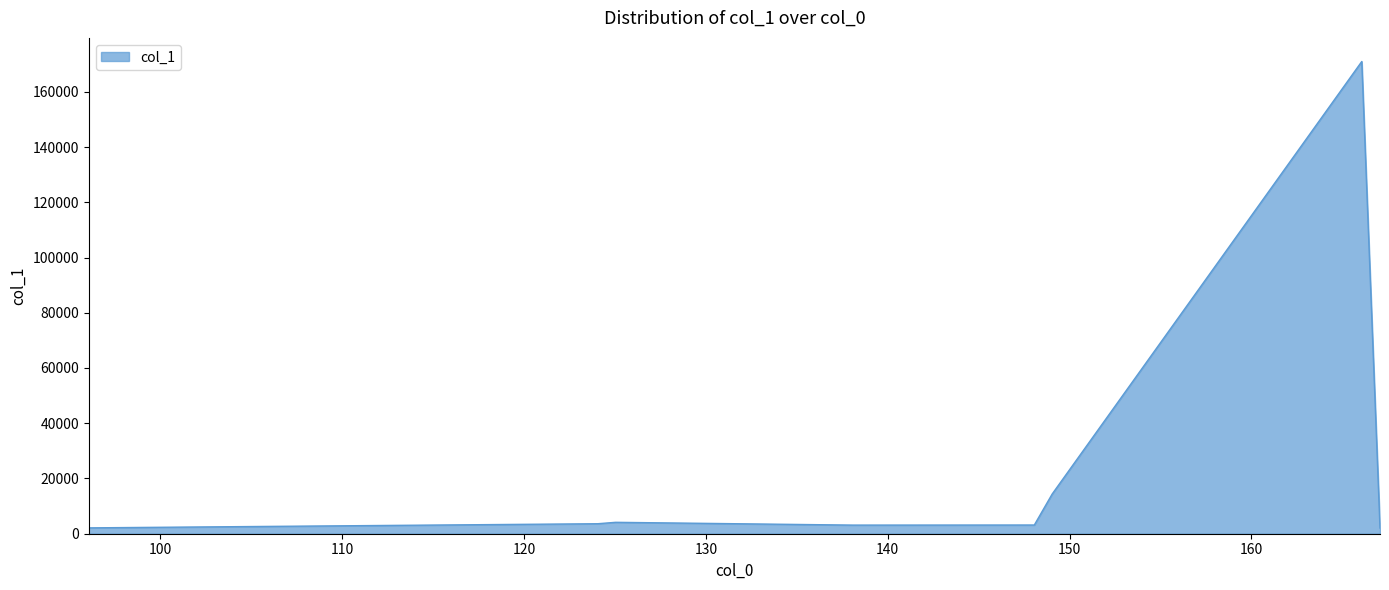

True or false: there are more than 1 points higher than both neighbors.

True